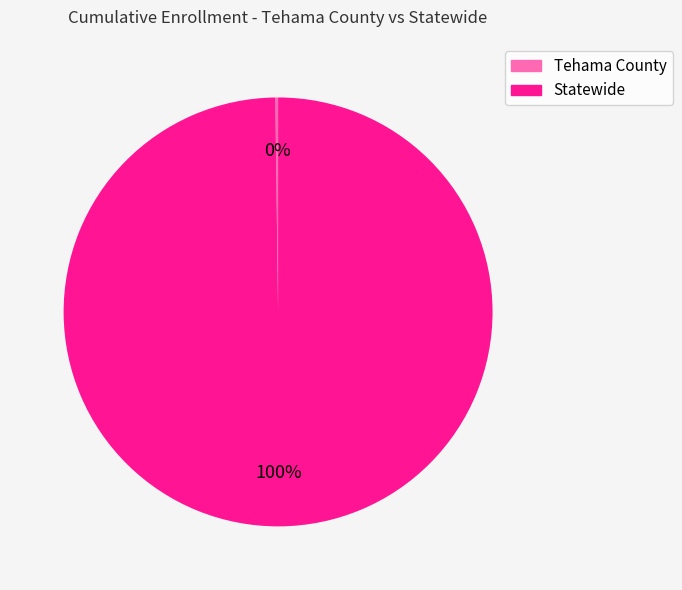

To the nearest percent, what is the difference between the largest and smallest slice percentages?

100%